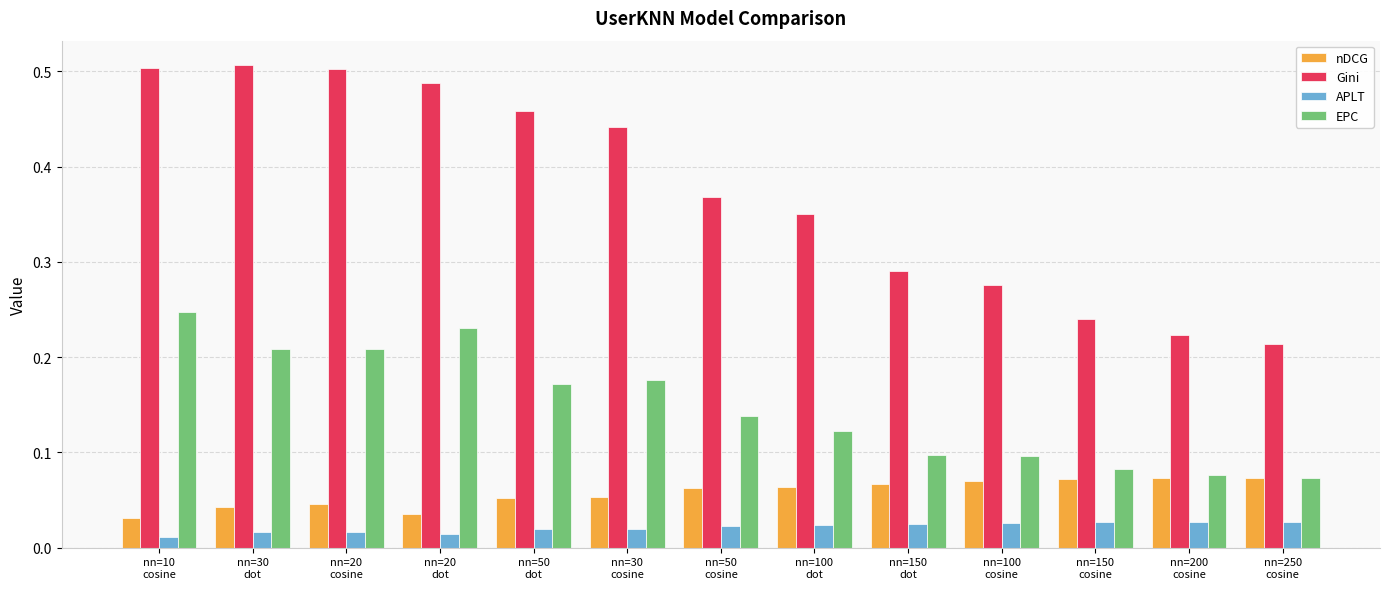

Which series has the largest range (max minus min)?

Gini